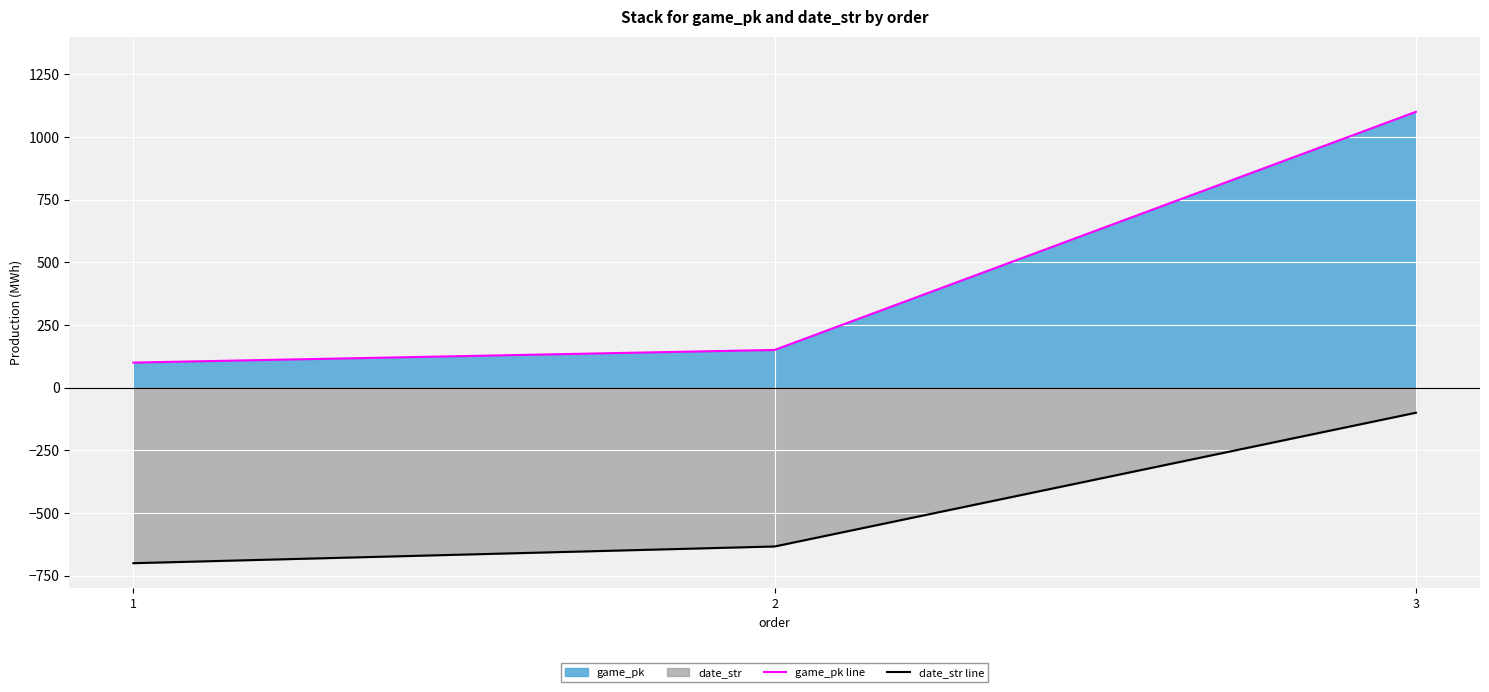

At which label is game_pk line closest to 600?

2